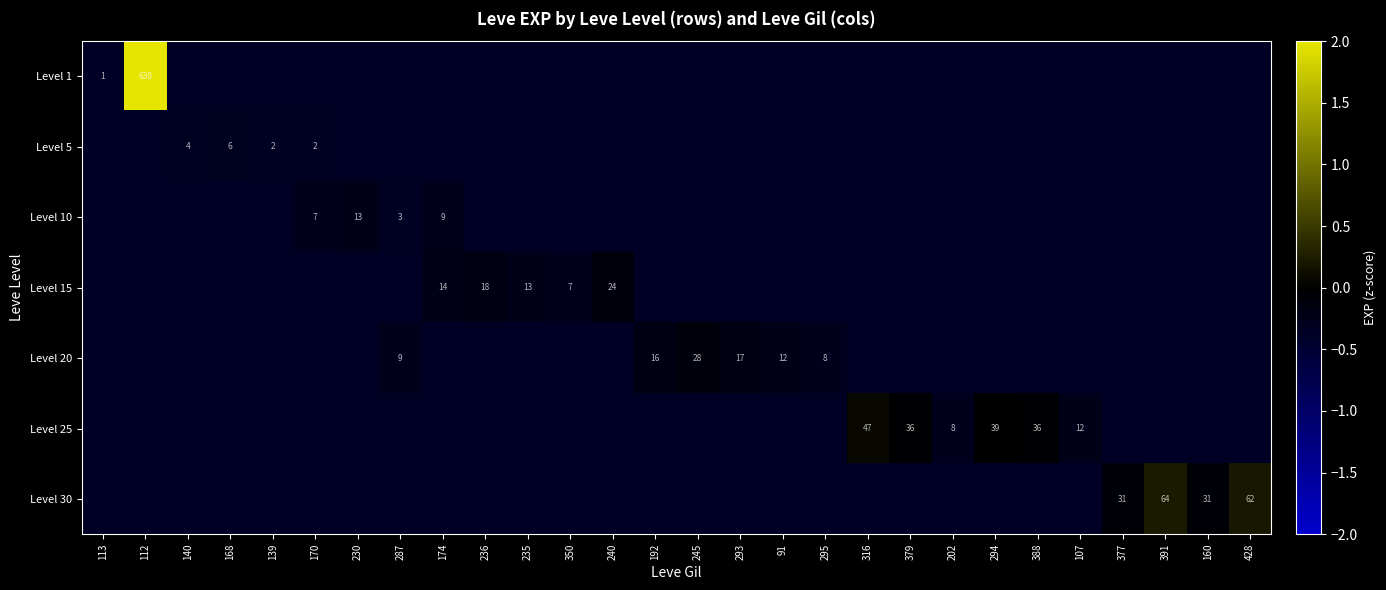

List the series in order of their peak value, highest first.

Level 1, Level 30, Level 25, Level 20, Level 15, Level 10, Level 5